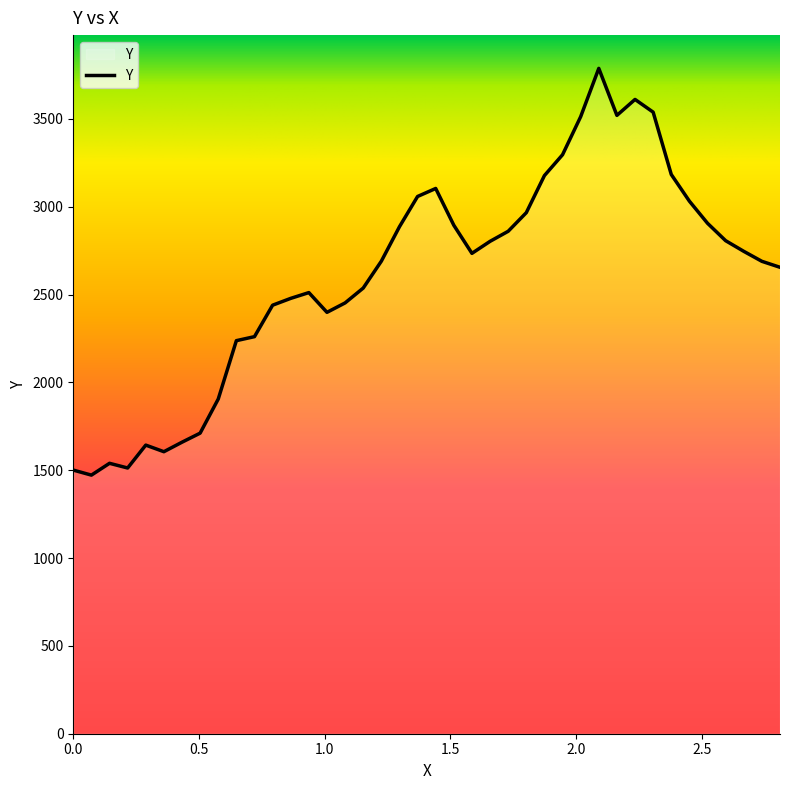

What is the difference between the maximum and minimum values?

2315.7